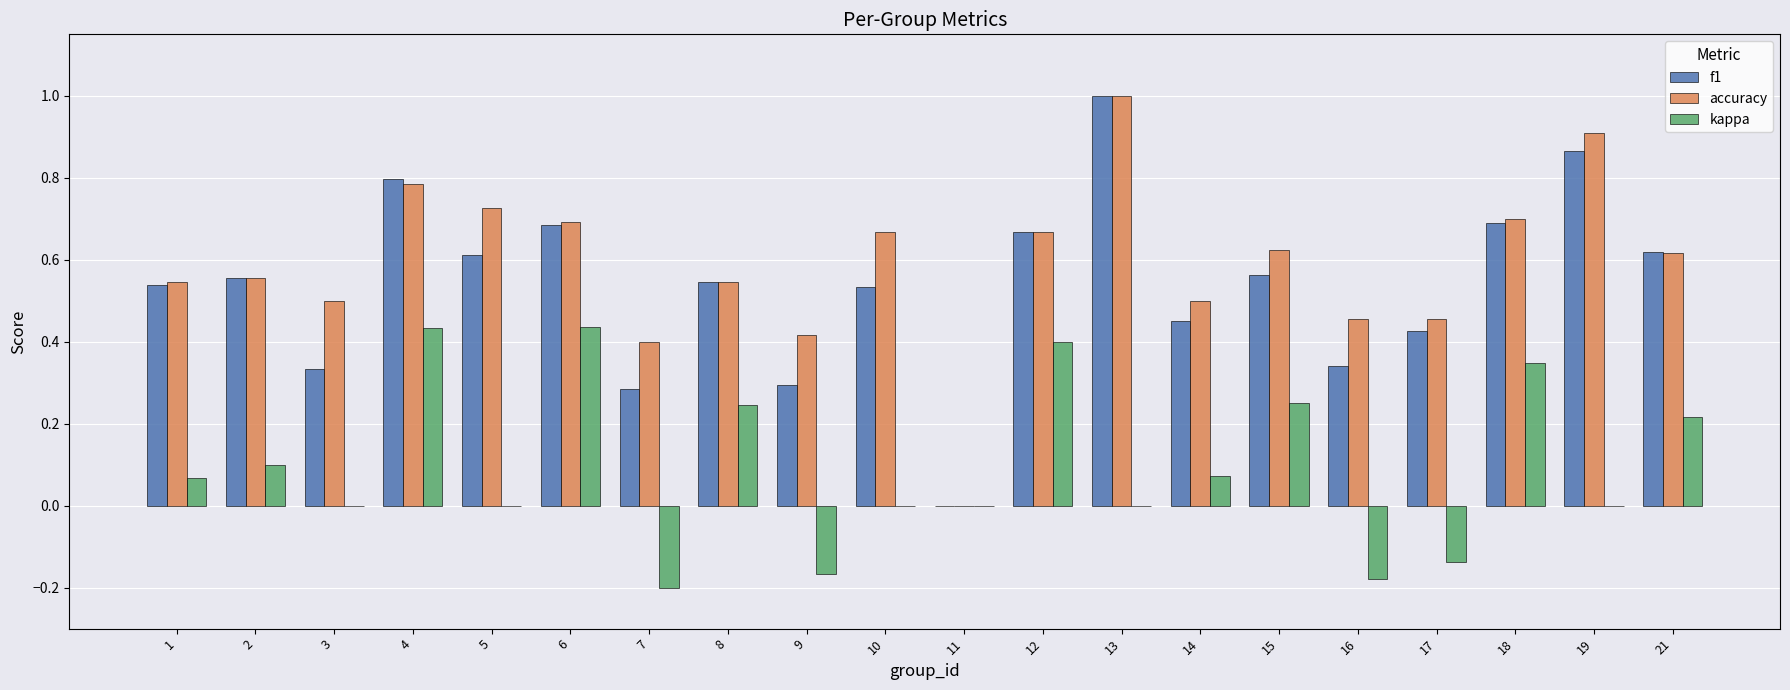

What is the sum of all f1 values?

10.8